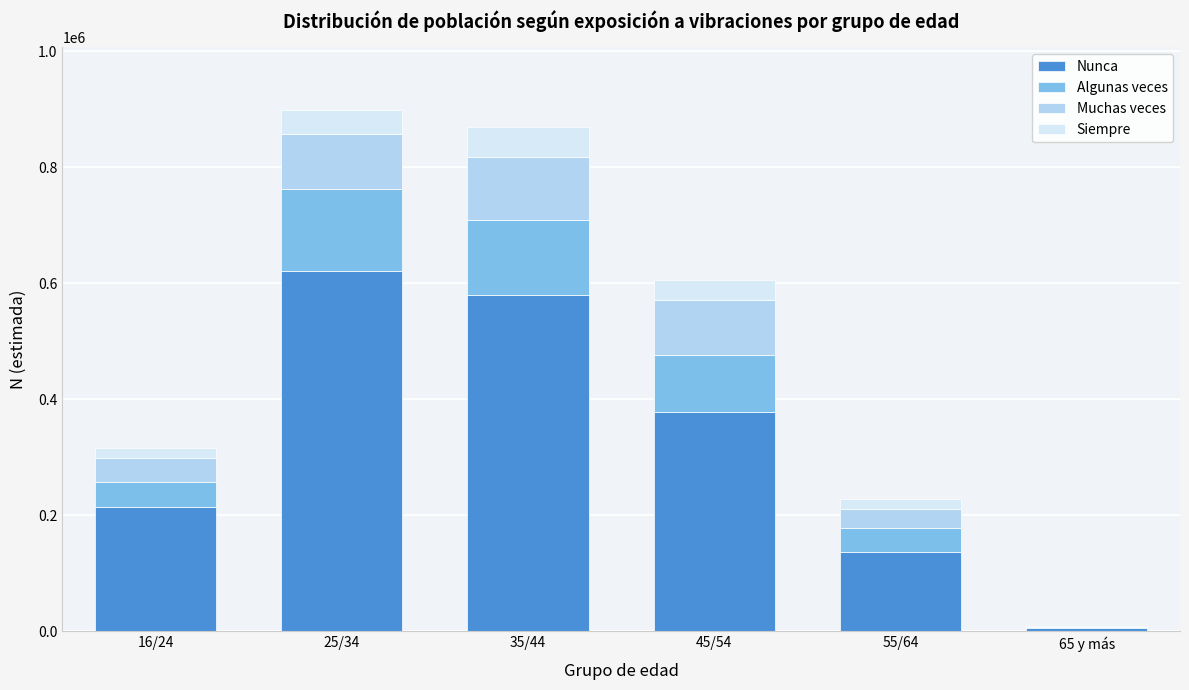

Reading left to right, transcribe the values for Nunca.

16/24=214939	25/34=620861	35/44=580631	45/54=379184	55/64=137852	65 y más=6888